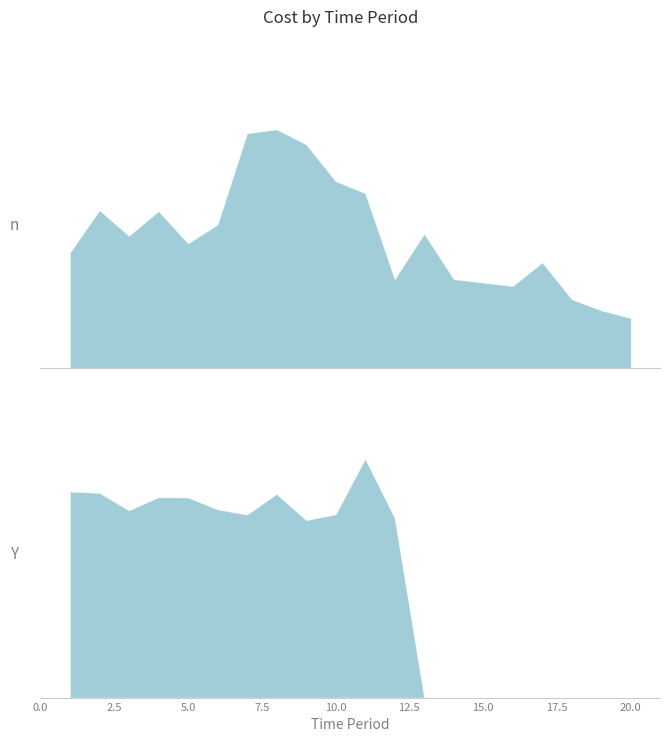

Count the number of data series in this chart.

2